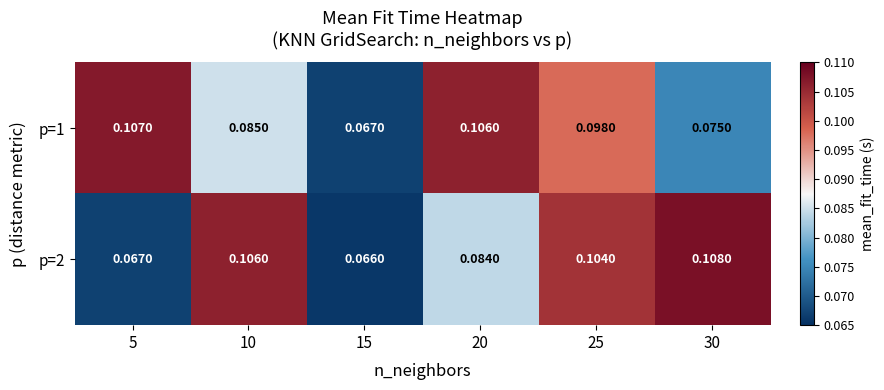

List the series in order of their peak value, lowest first.

p=1, p=2